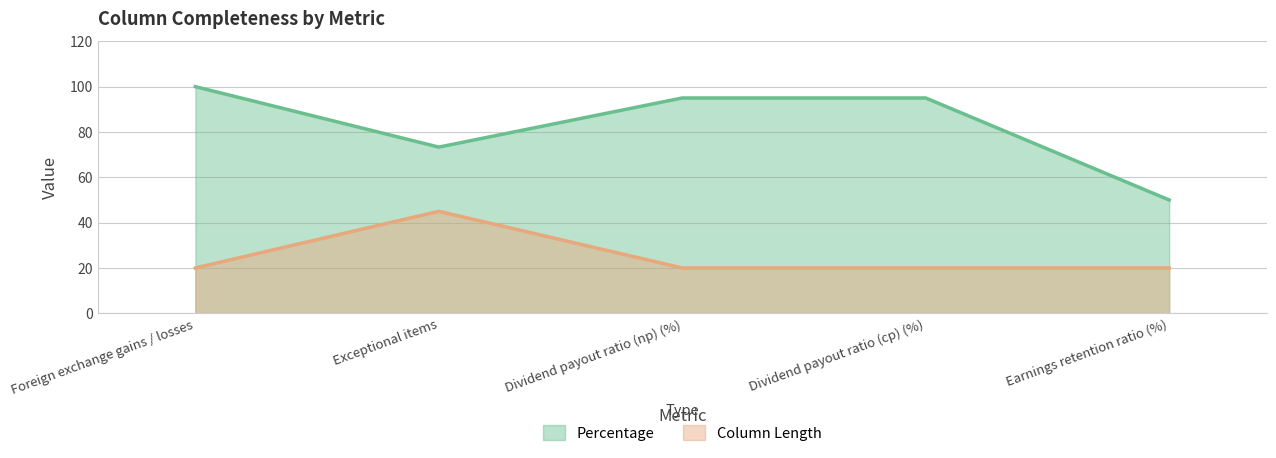

Which series has the widest spread of values?

Percentage